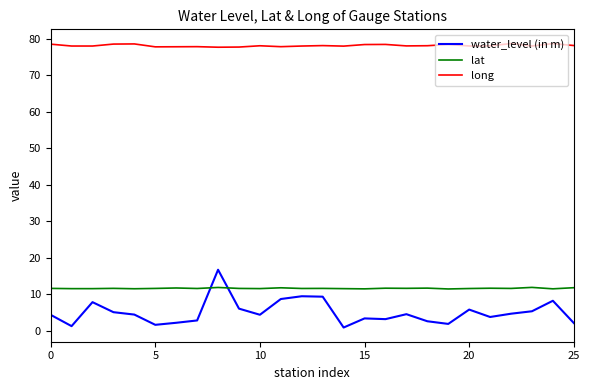

True or false: long and water_level (in m) intersect in this chart.

False